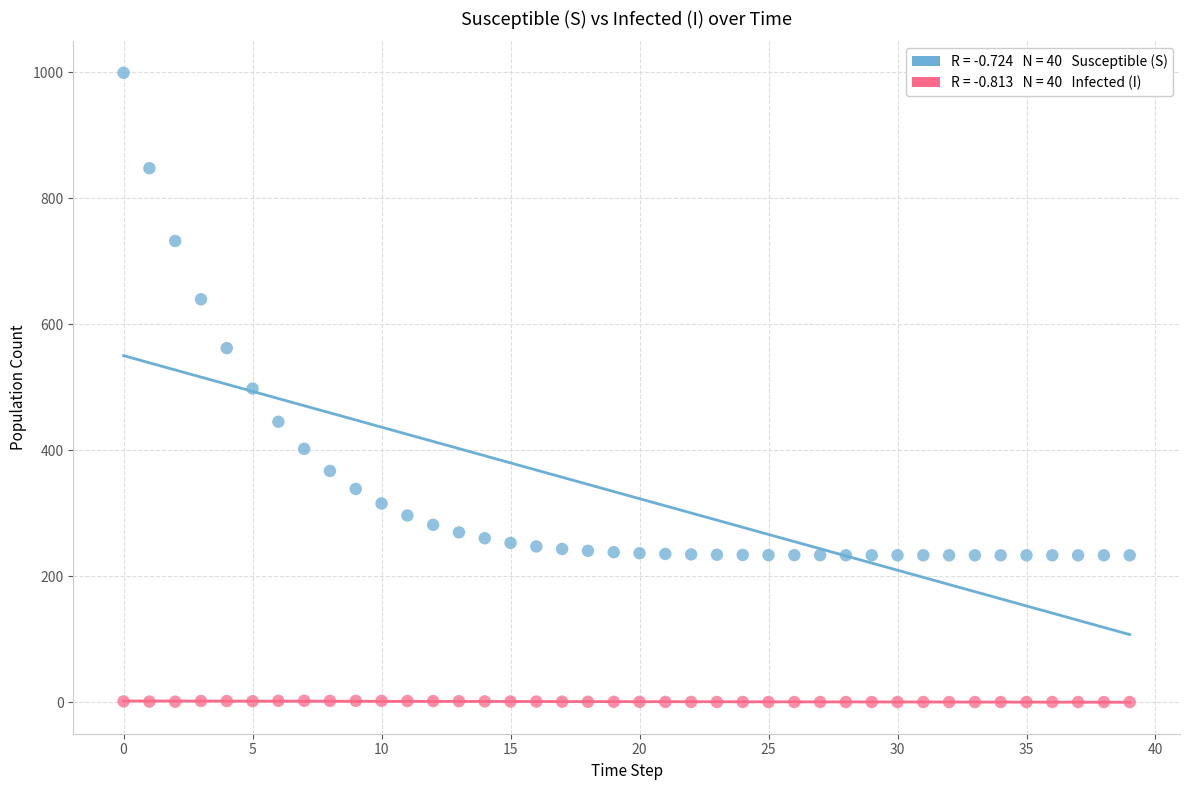

Across all data points, what is the range of Y values (max minus min)?

999.0